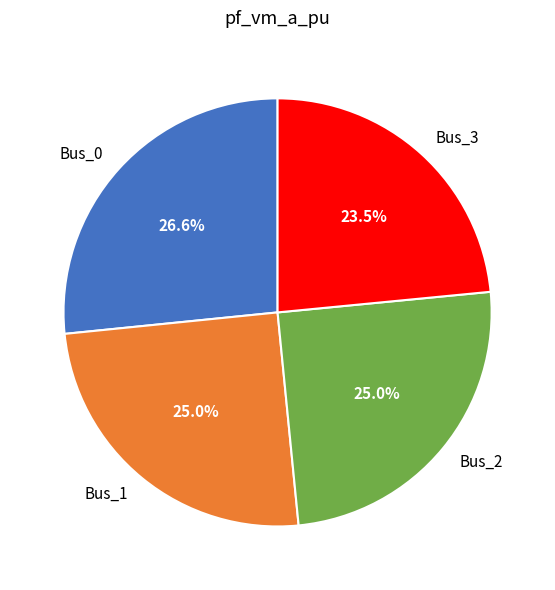

Is there a majority slice in this chart?

No